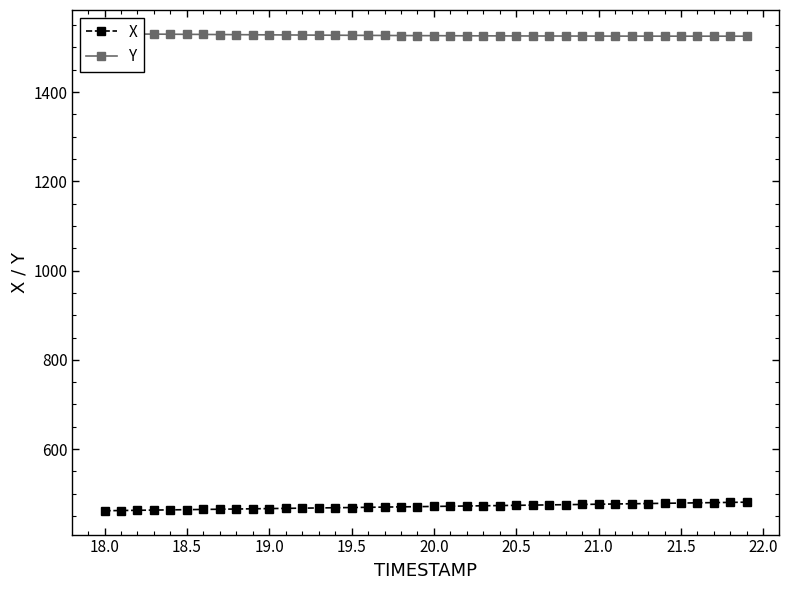

Does the chart have visible grid lines?

No